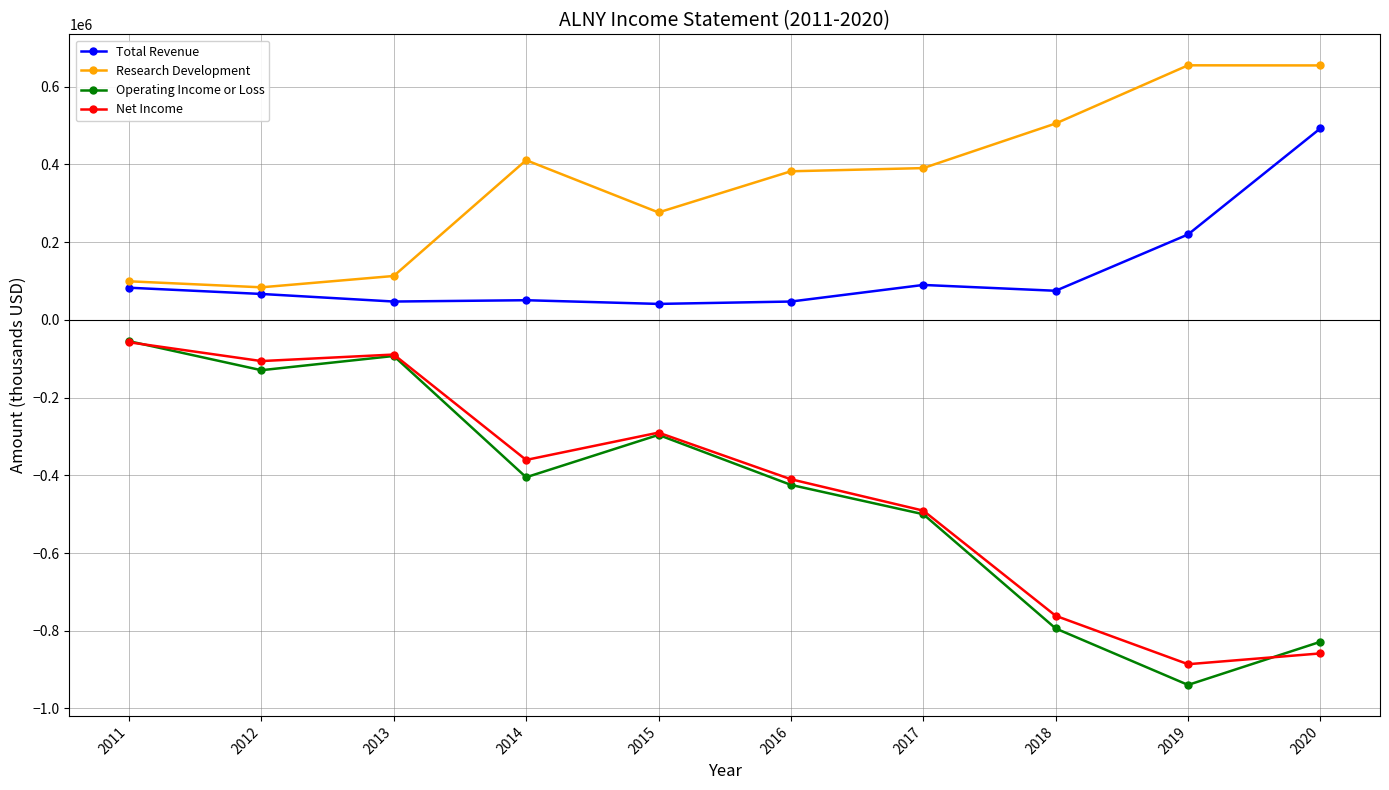

Is this an area chart (filled region under the line)?

No